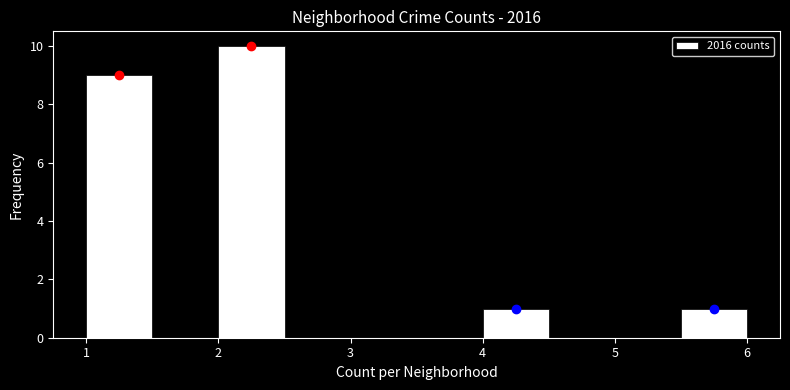

Reading left to right, list every bar in this chart as the range it spans on the x-axis followed by its height. The values are not printed on the chart, so give them approximately, as read against the axis.

1.0 to 1.5: 9
1.5 to 2.0: 0
2.0 to 2.5: 10
2.5 to 3.0: 0
3.0 to 3.5: 0
3.5 to 4.0: 0
4.0 to 4.5: 1
4.5 to 5.0: 0
5.0 to 5.5: 0
5.5 to 6.0: 1